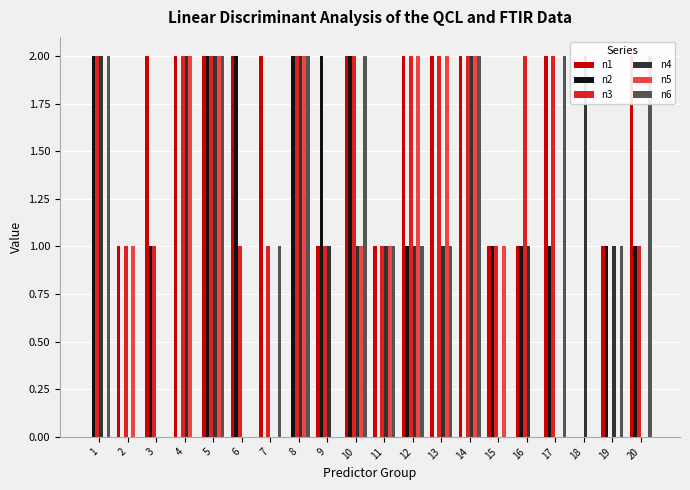

The value of n2 at 8 is 2. True or false?

True